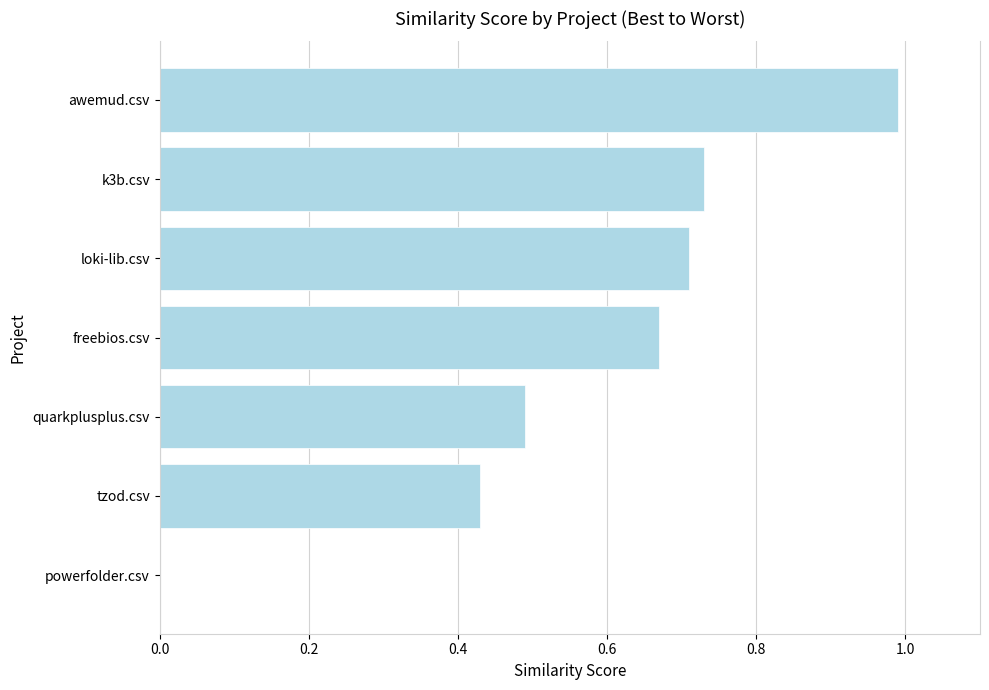

Which has a higher value, tzod.csv or freebios.csv?

freebios.csv